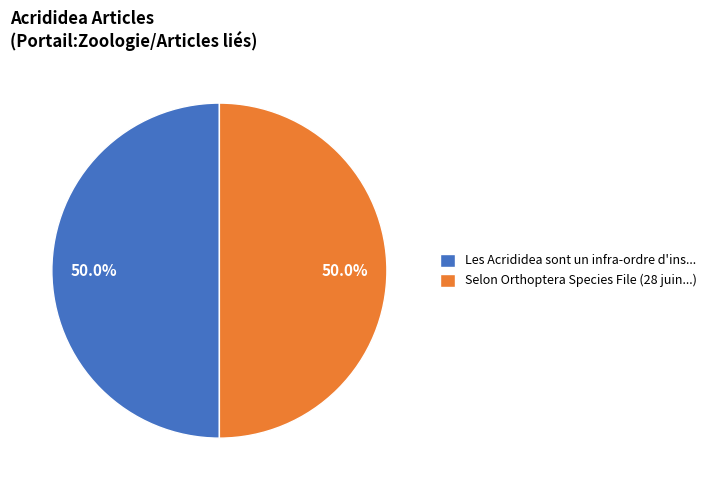

What portion of the pie excludes Les Acrididea sont un infra-ordre d'ins...?

50.0%